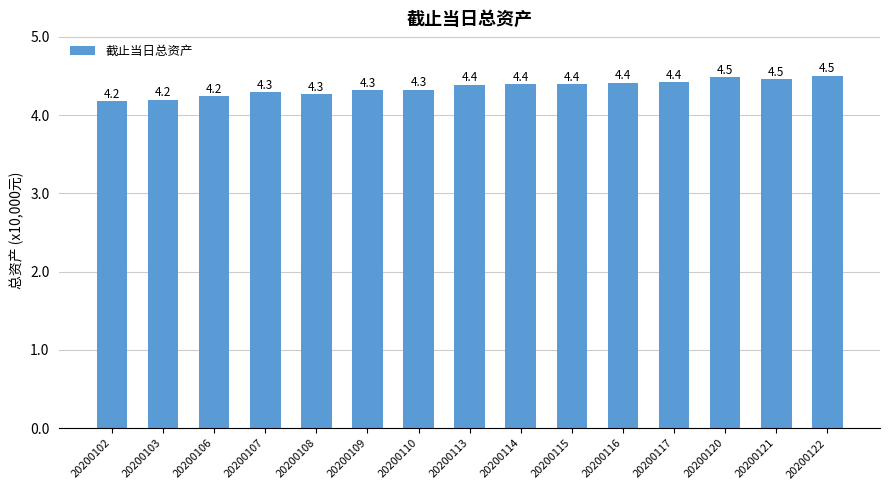

How many bars are there in total?

15